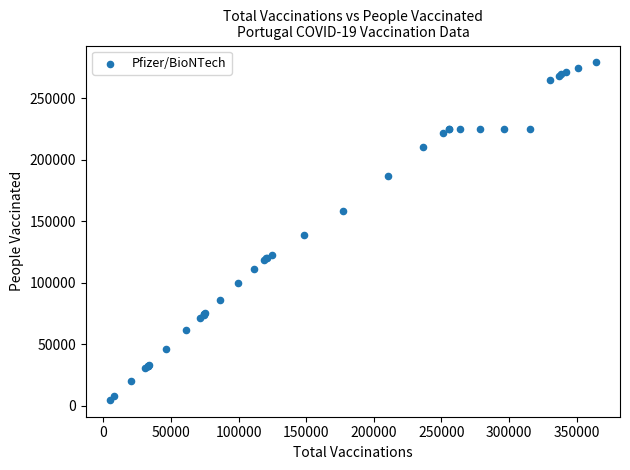

What Y value in the scatter plot is closest to 142099?

138991